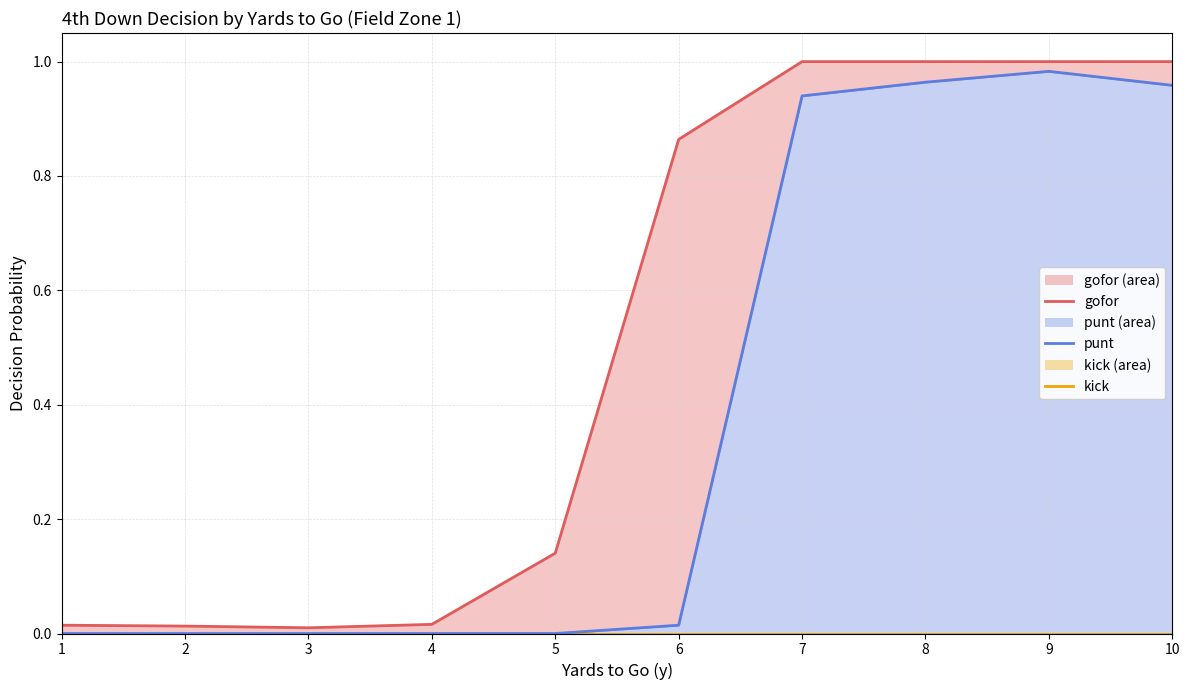

True or false: kick and gofor intersect in this chart.

False